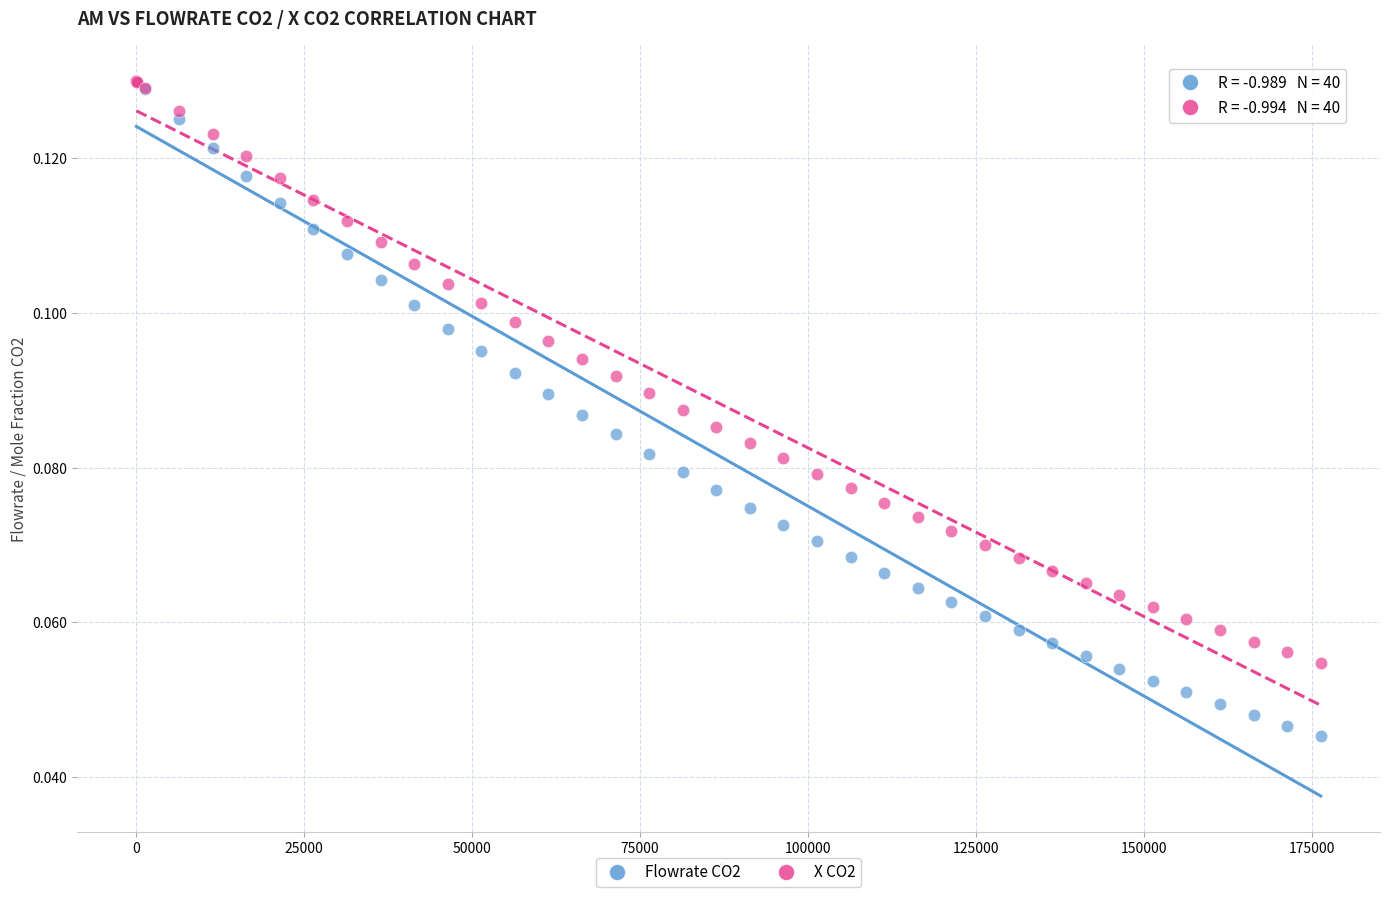

What are all the series names shown in the legend?

Flowrate CO2, X CO2